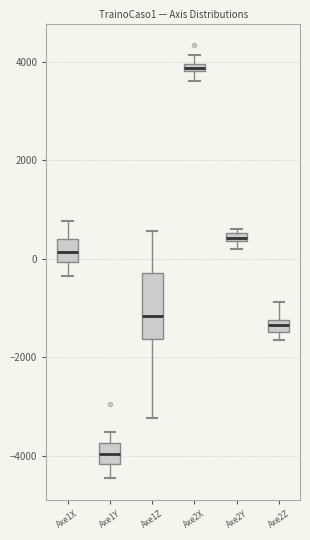

Which box's median line is the lowest?

Axe1Y